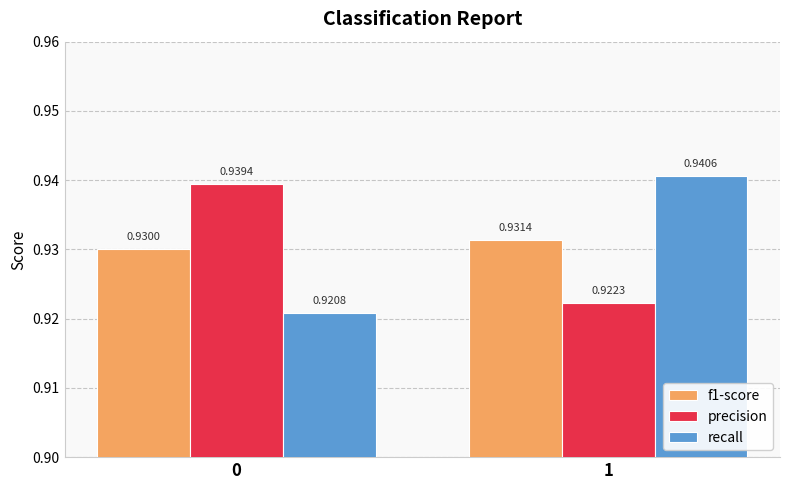

Count the f1-score values in the range 0 to 1.

2